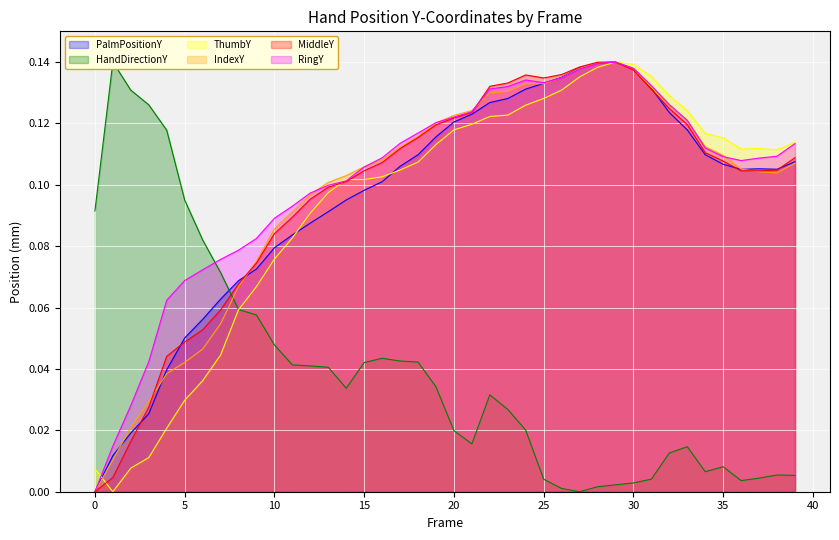

The value of MiddleY at 0 is 0.1. True or false?

False